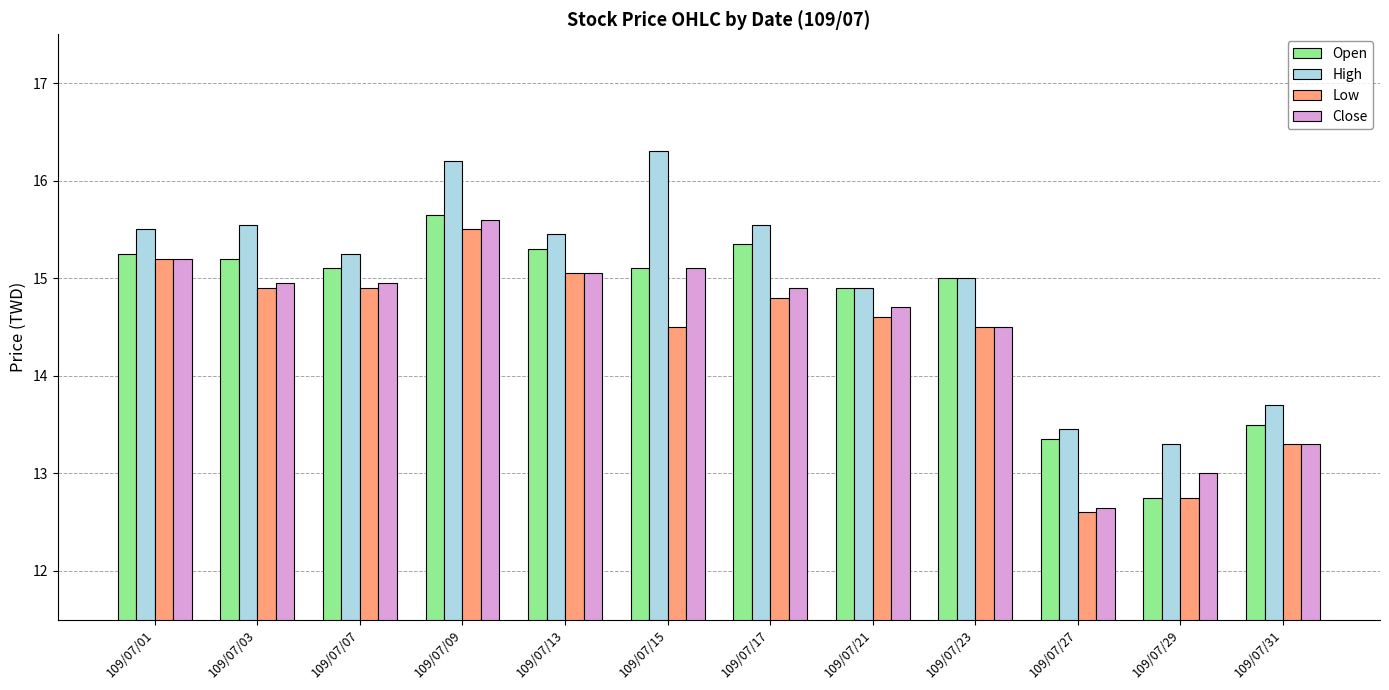

How many values in the Close series exceed 14?

9